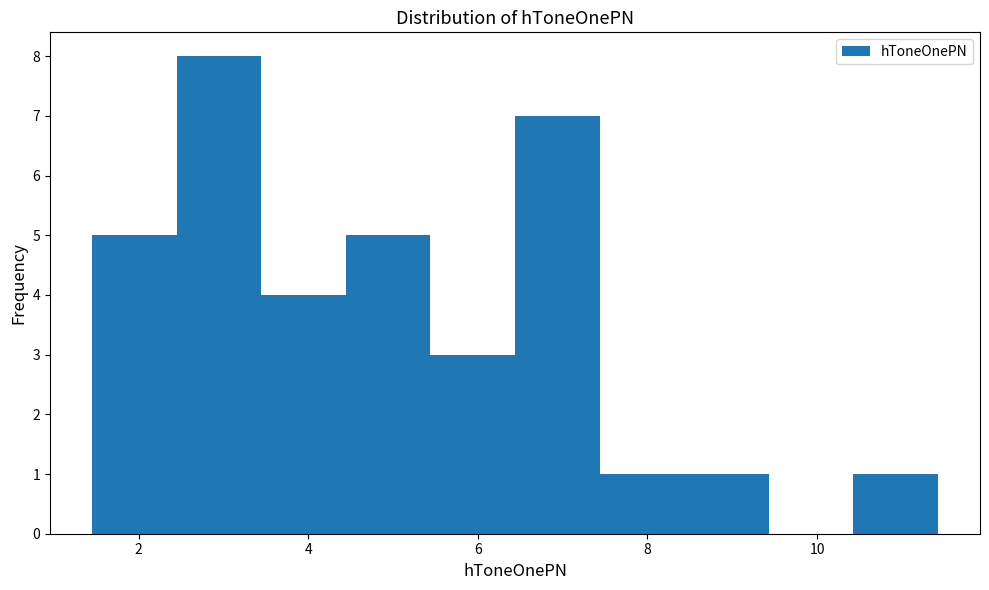

Reading left to right, transcribe this chart: for each bar, give the range it covers on the x-axis and its height. Neither the bar edges nor the heights are printed on the chart, so give them approximately, as read against the axes.

1.4 to 2.4: 5
2.4 to 3.4: 8
3.4 to 4.4: 4
4.4 to 5.4: 5
5.4 to 6.4: 3
6.4 to 7.4: 7
7.4 to 8.4: 1
8.4 to 9.4: 1
9.4 to 10.4: 0
10.4 to 11.4: 1